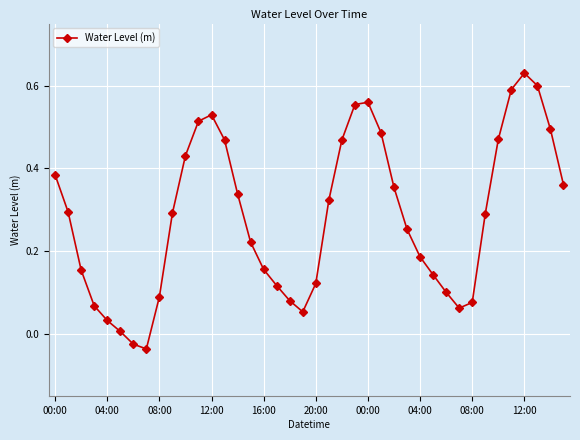

What is the sum of all values?

11.3